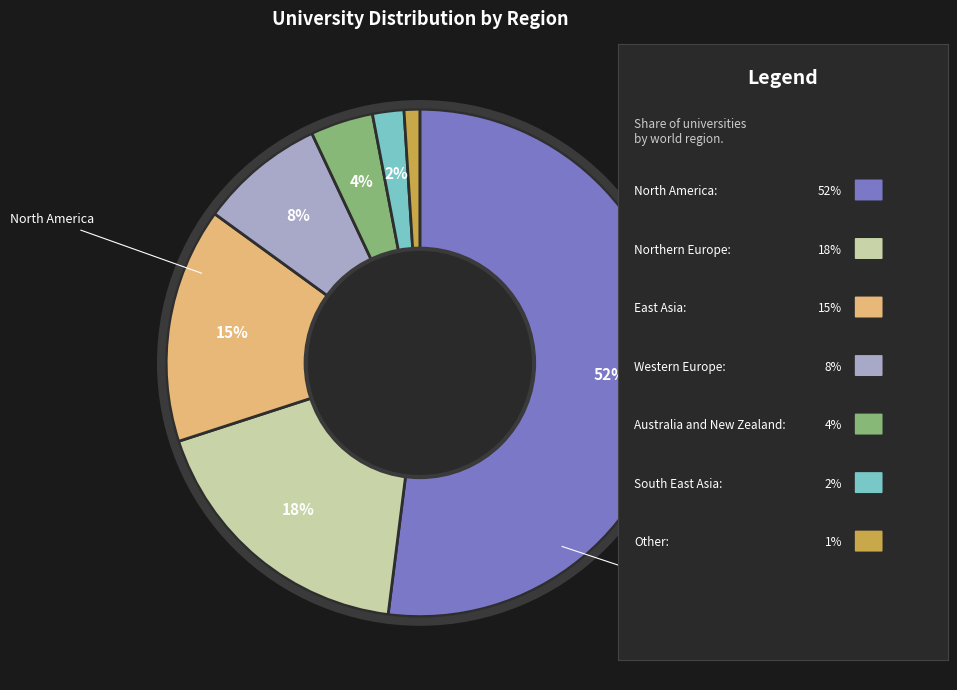

To the nearest percent, what is the average slice percentage?

14%